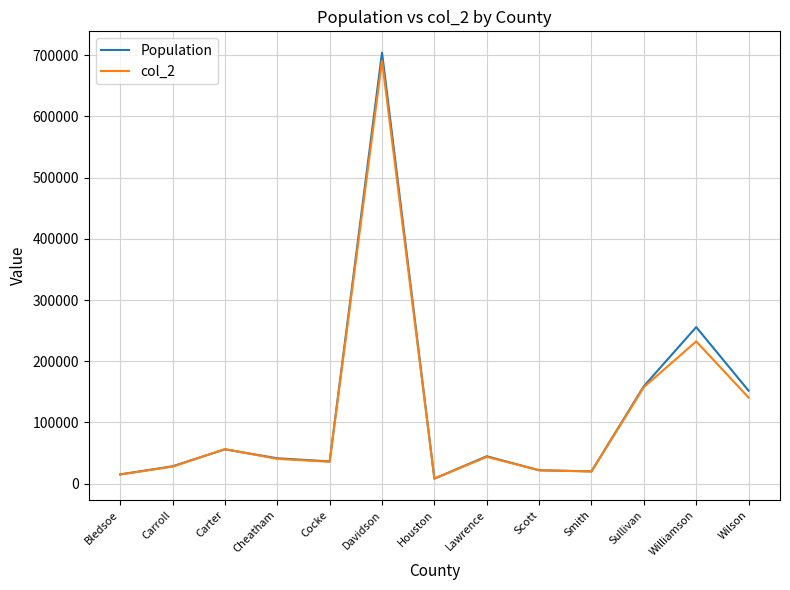

What are all the series names shown in the legend?

Population, col_2